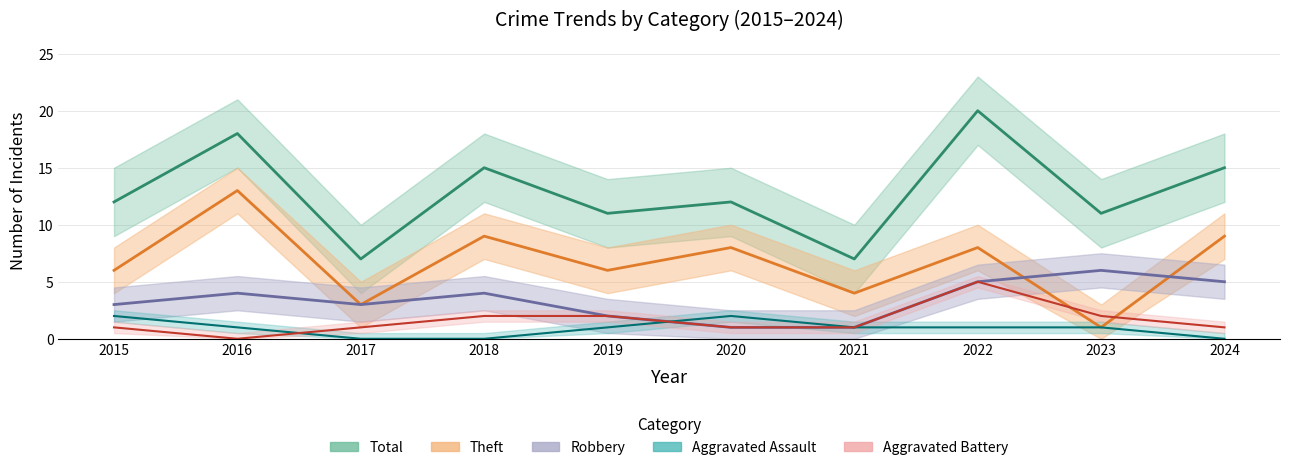

Rank the categories by Total value from highest to lowest.

2022, 2016, 2018, 2024, 2015, 2020, 2019, 2023, 2017, 2021